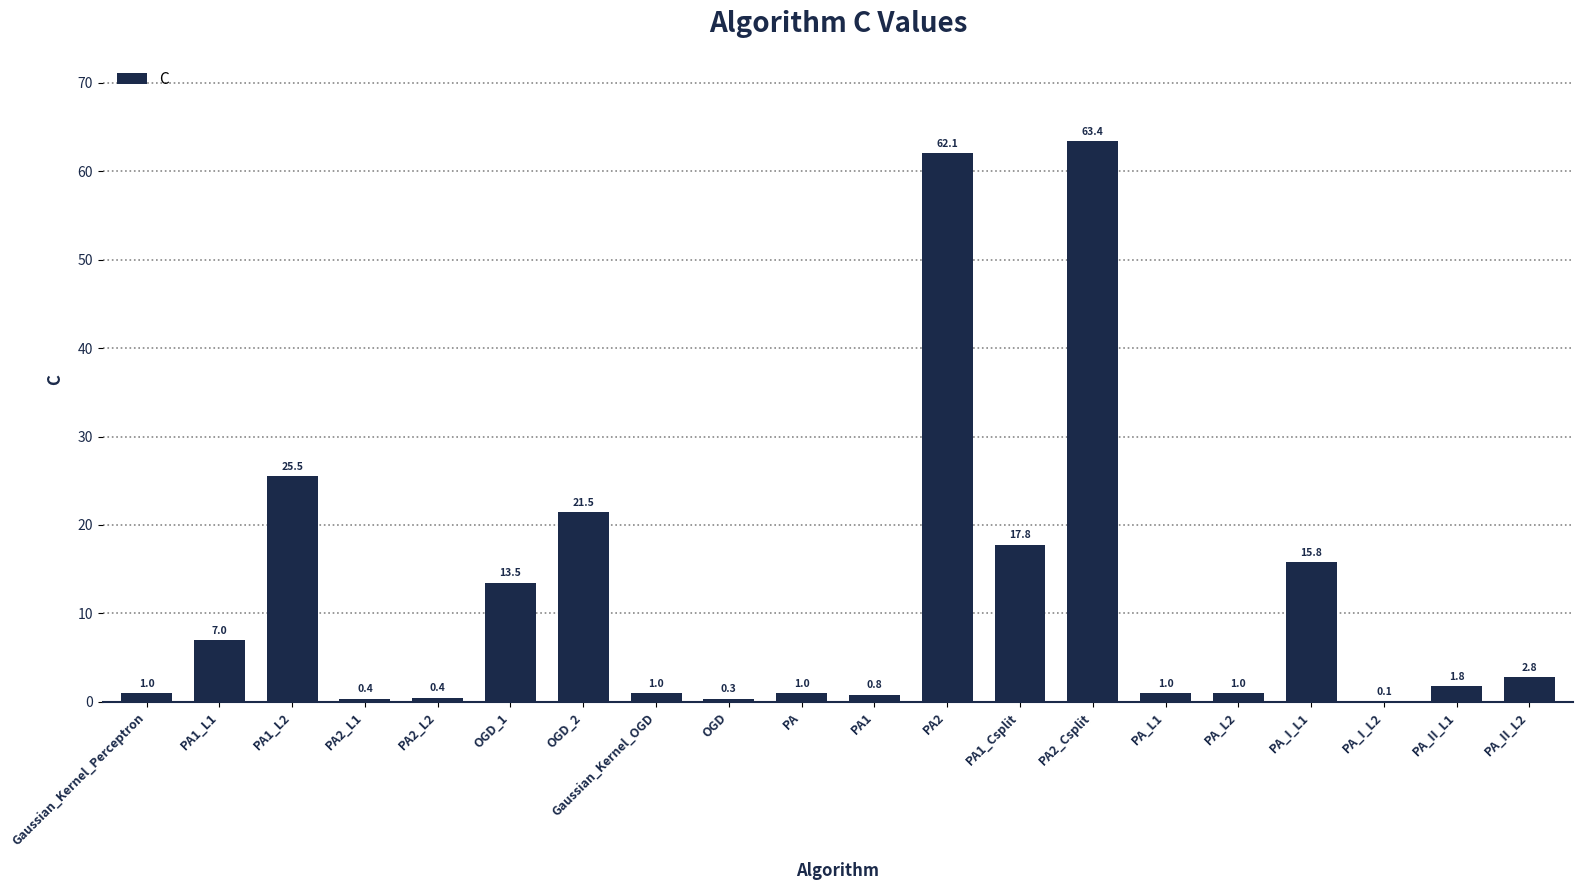

What is the maximum value shown in the chart?

63.4